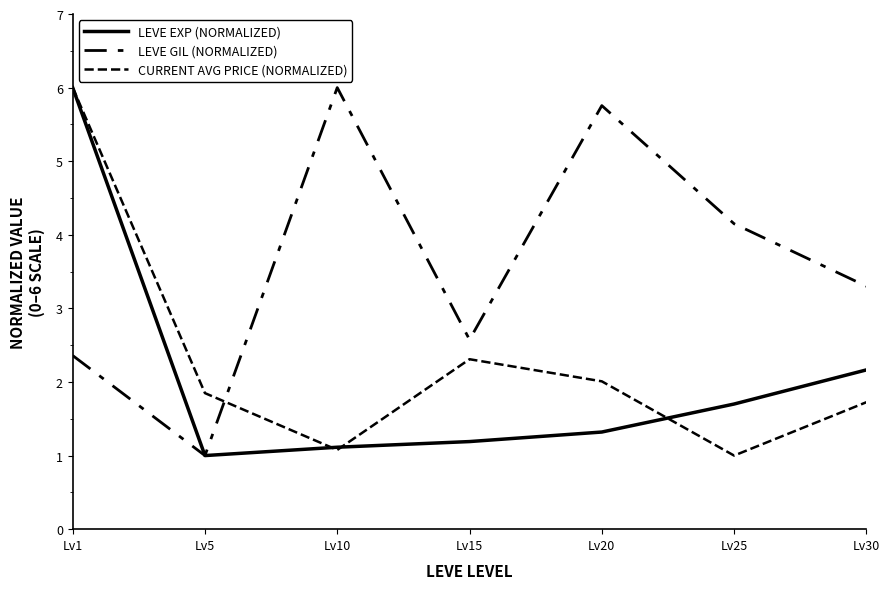

Reading left to right, list all the values displayed in this chart.

LEVE EXP (NORMALIZED): Lv1=6.0	Lv5=1.0	Lv10=1.1	Lv15=1.2	Lv20=1.3	Lv25=1.7	Lv30=2.2
LEVE GIL (NORMALIZED): Lv1=2.4	Lv5=1.0	Lv10=6.0	Lv15=2.6	Lv20=5.8	Lv25=4.1	Lv30=3.3
CURRENT AVG PRICE (NORMALIZED): Lv1=6.0	Lv5=1.8	Lv10=1.1	Lv15=2.3	Lv20=2.0	Lv25=1.0	Lv30=1.7